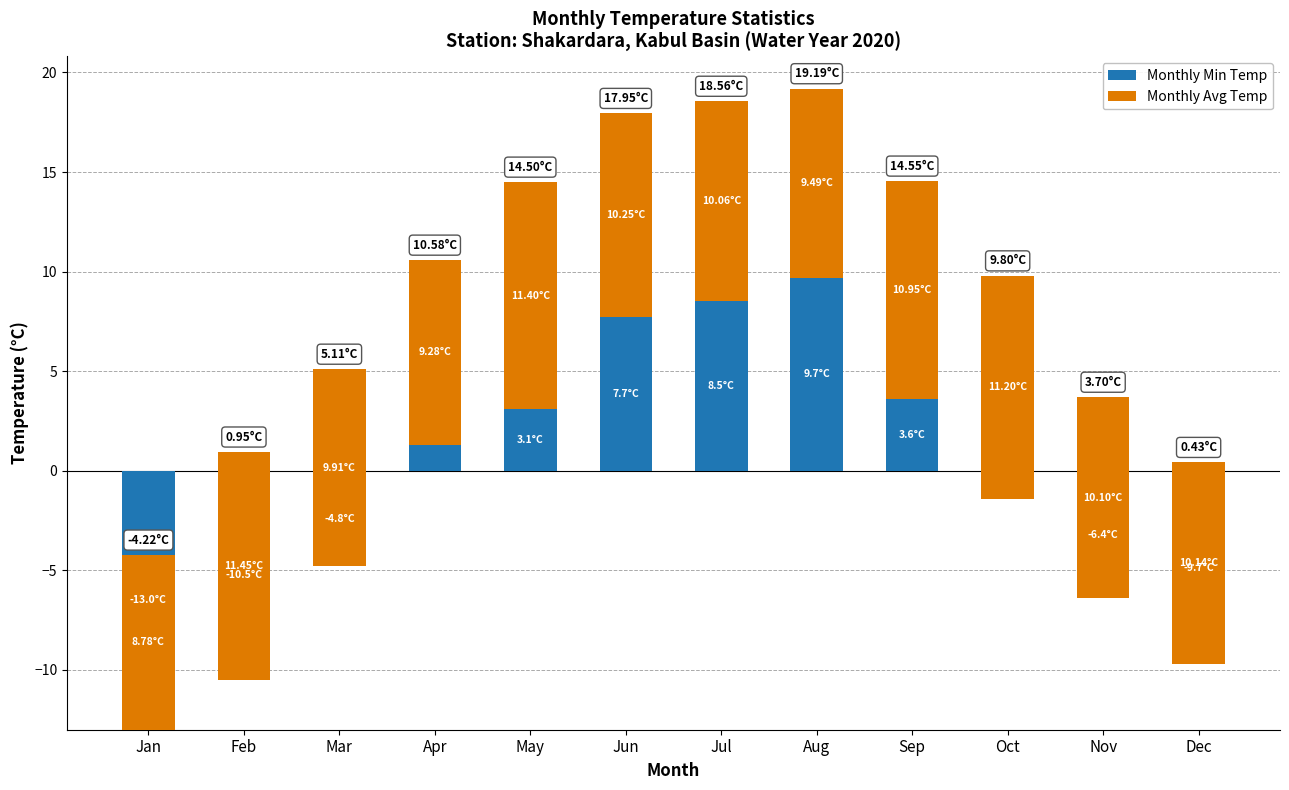

Which series has the widest spread of values?

Monthly Min Temp